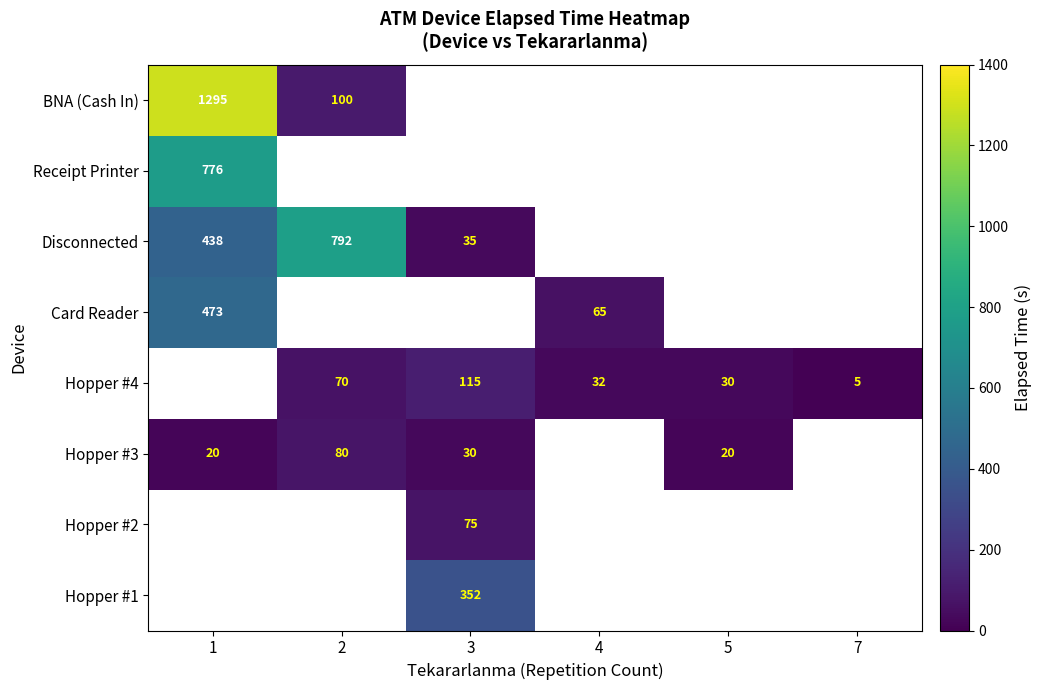

Is it true that Hopper #2 equals 121.2 at 3?

False